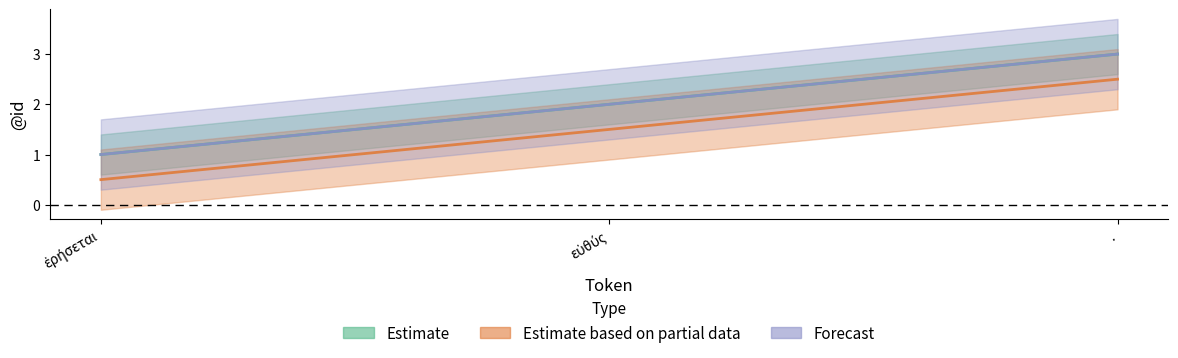

Is it true that Estimate equals 3 at .?

True